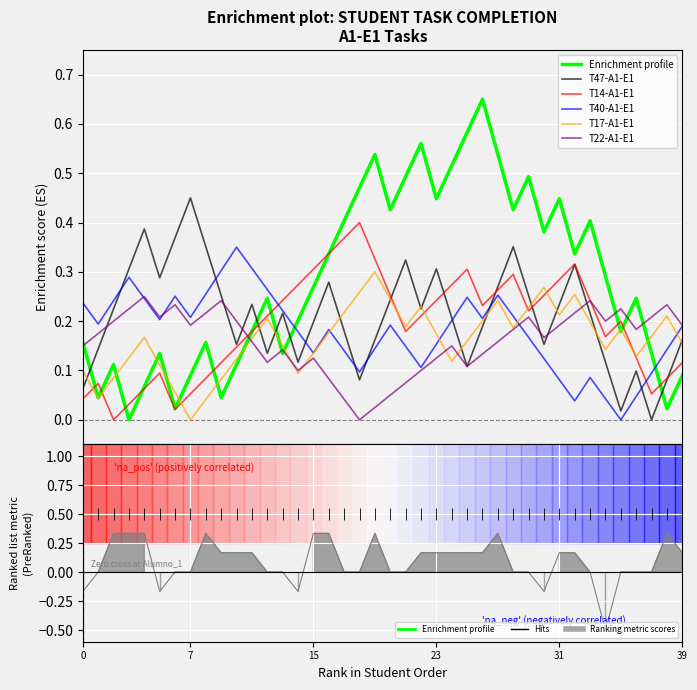

The T22-A1-E1 series shows 0.2 at 9. True or false?

True